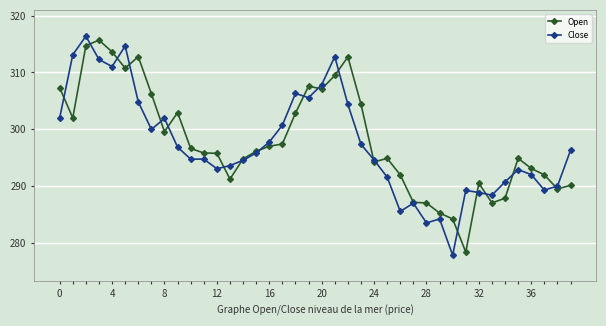

Which series has the largest range (max minus min)?

Close